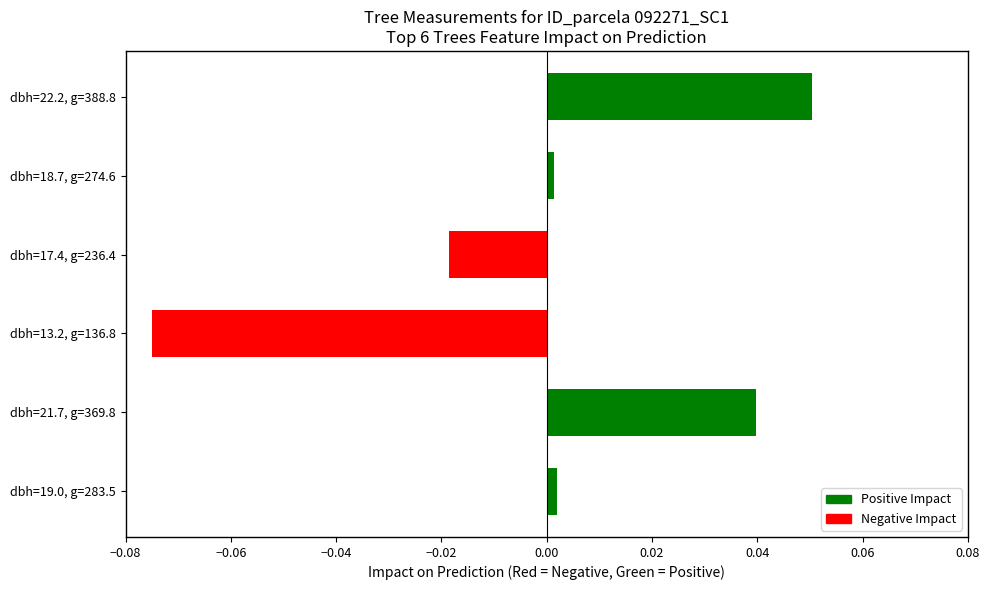

Rank the categories by value from highest to lowest.

dbh=22.2, g=388.8, dbh=21.7, g=369.8, dbh=19.0, g=283.5, dbh=18.7, g=274.6, dbh=17.4, g=236.4, dbh=13.2, g=136.8